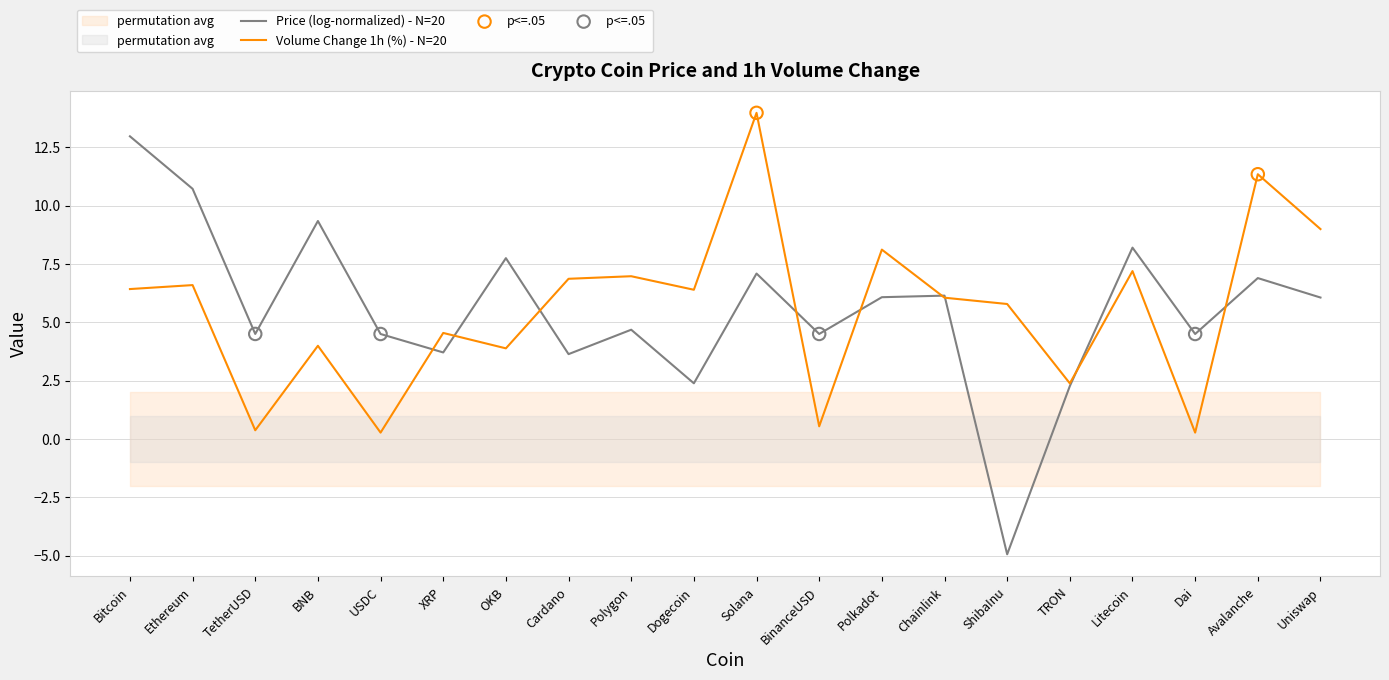

Between Uniswap and XRP, which is larger?

Uniswap